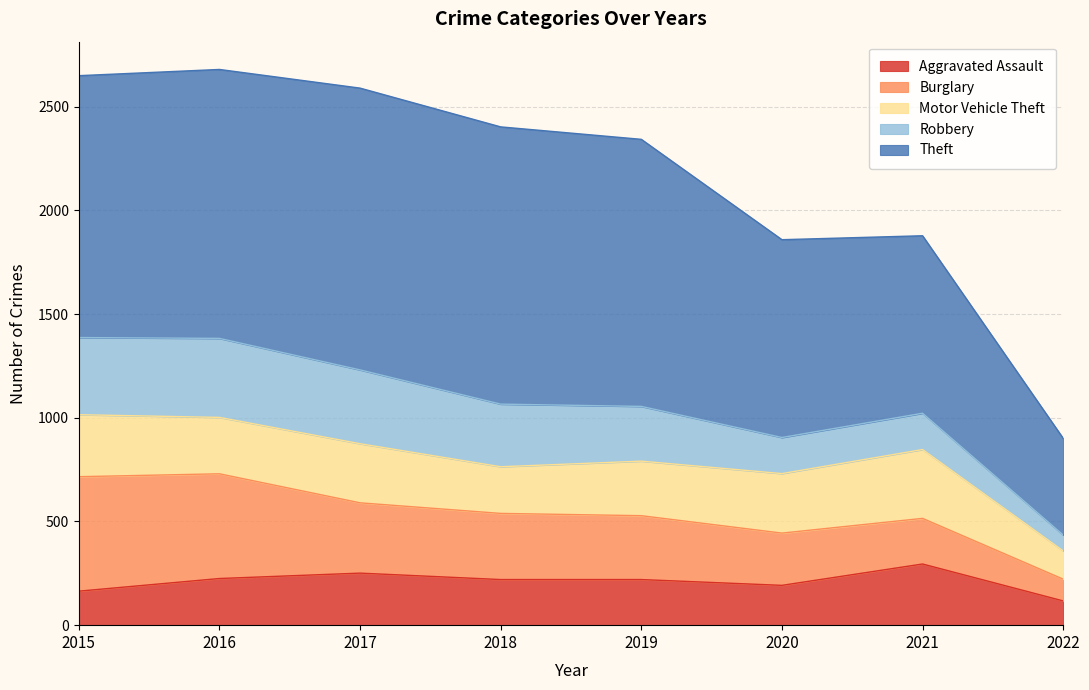

The value of Burglary at 2020 is 118. True or false?

False